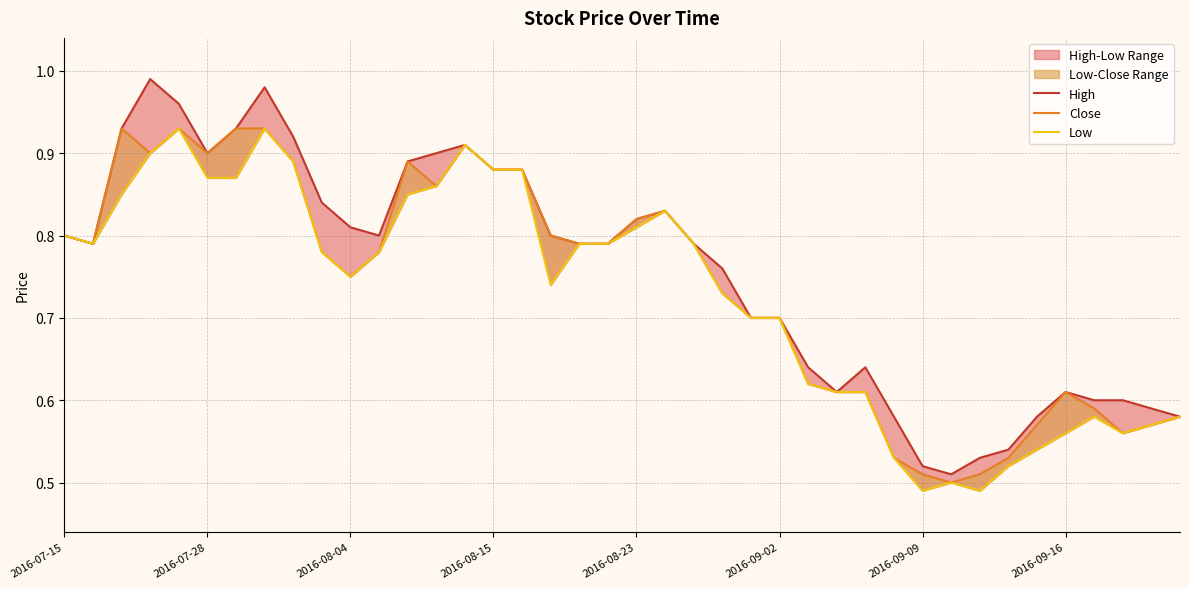

At how many categories does at least one series exceed 0?

40